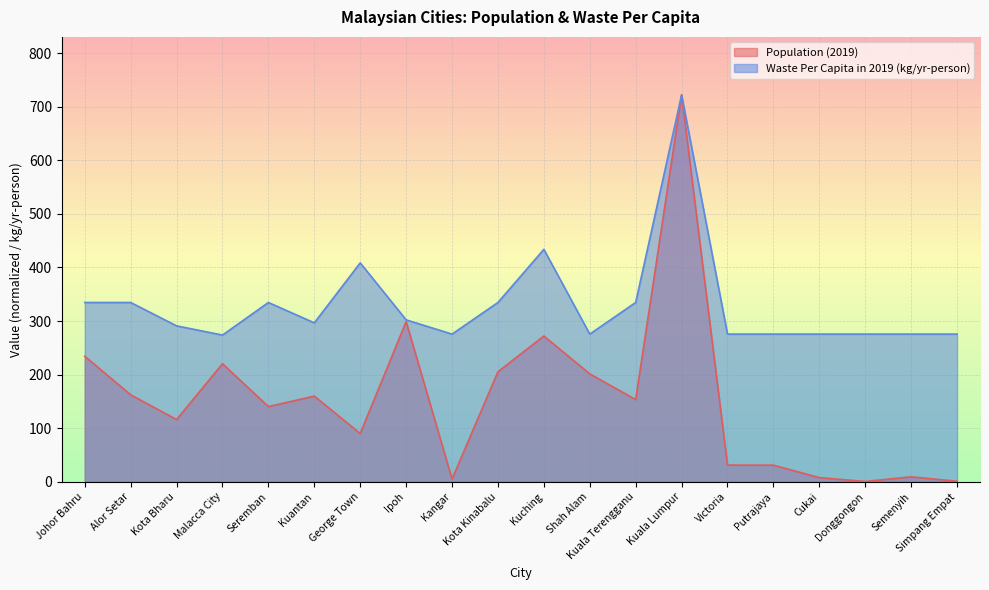

The value of Population (2019) at Kota Kinabalu is 205.4. True or false?

True